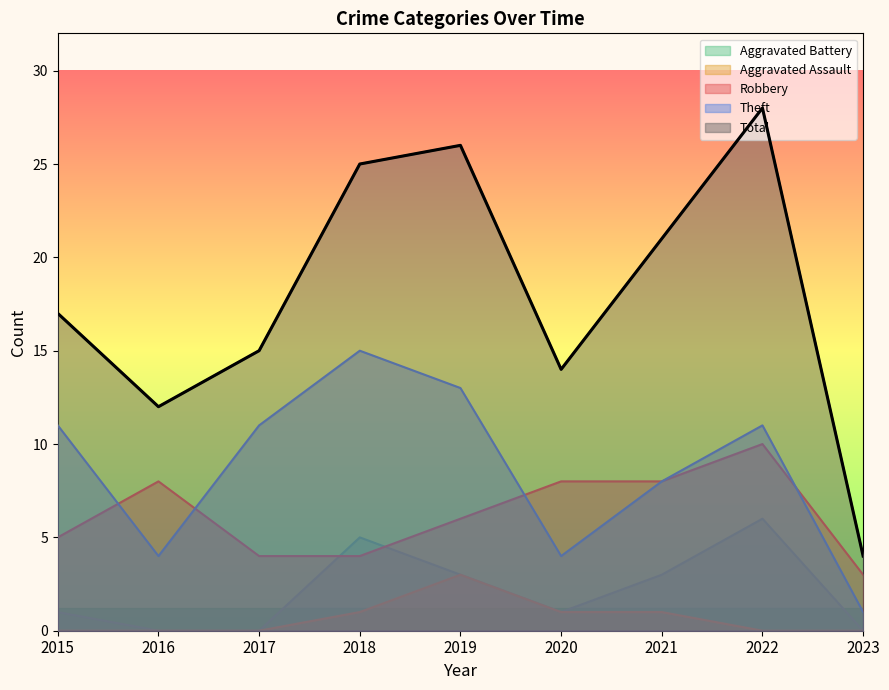

Which series has the largest range (max minus min)?

Total